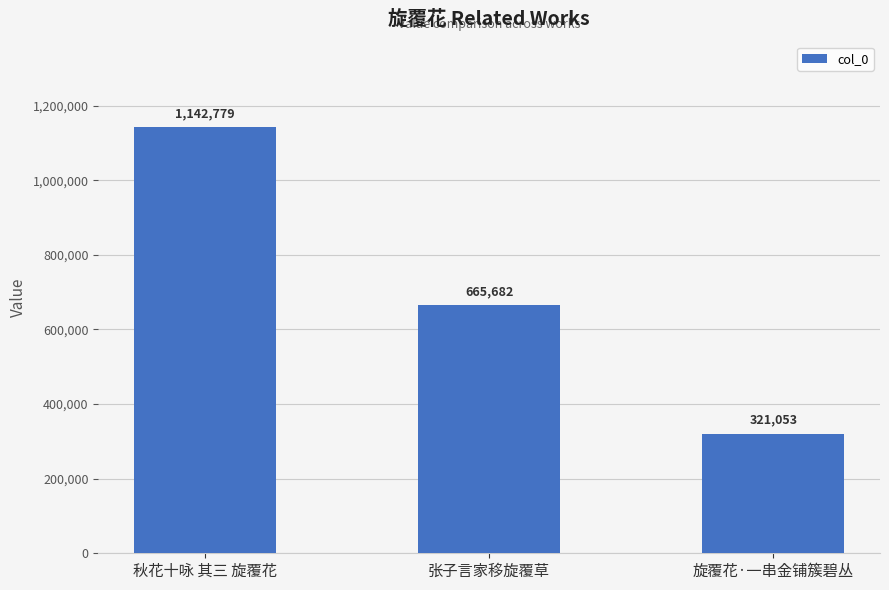

How many data points are less than 665682?

1